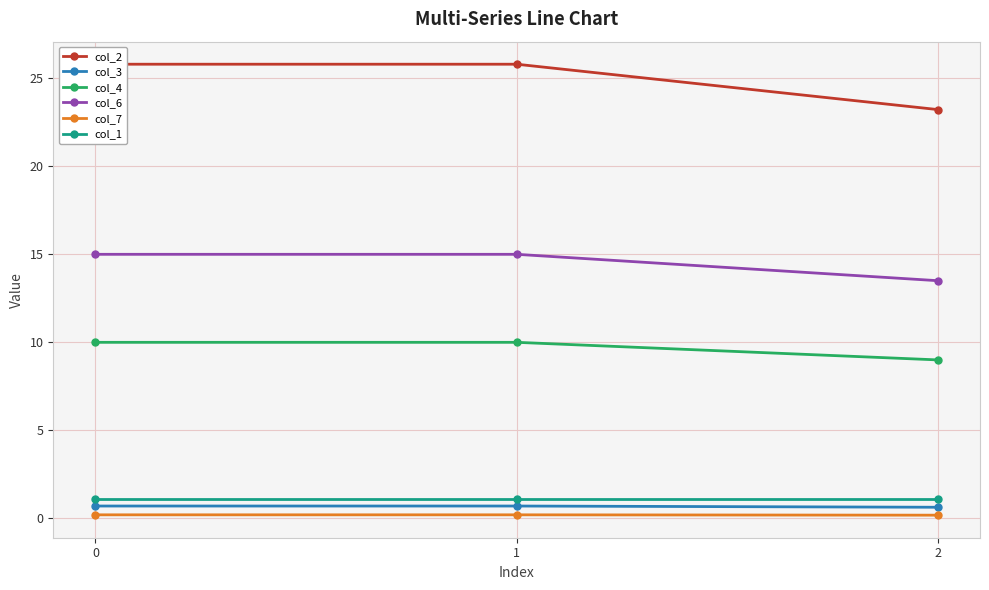

Which series changed the most between 0 and 1?

col_2